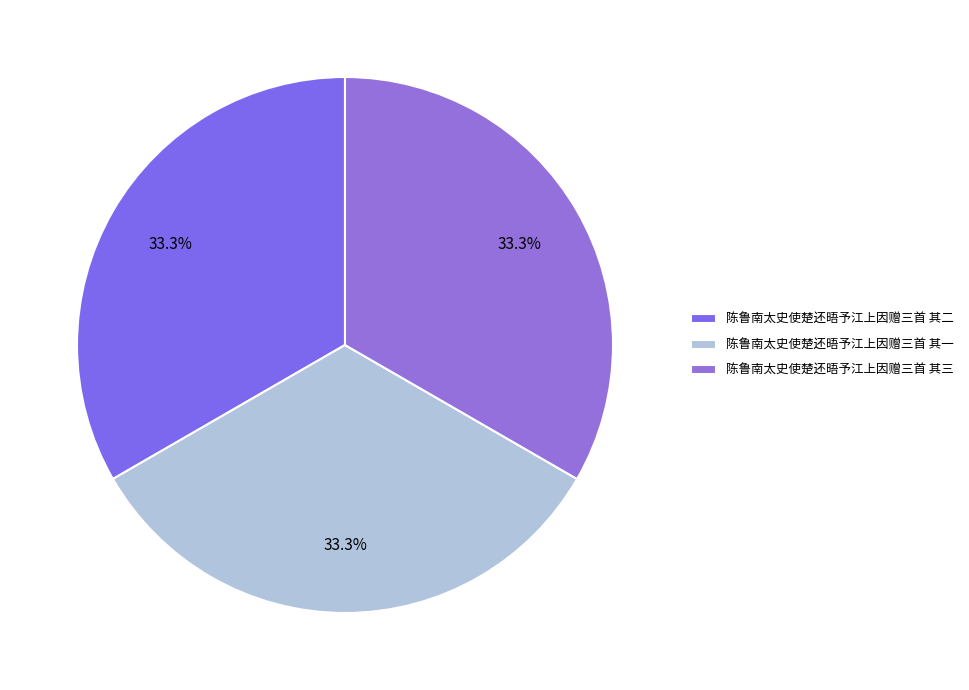

Does 陈鲁南太史使楚还晤予江上因赠三首 其三 account for over 50% of the chart?

No